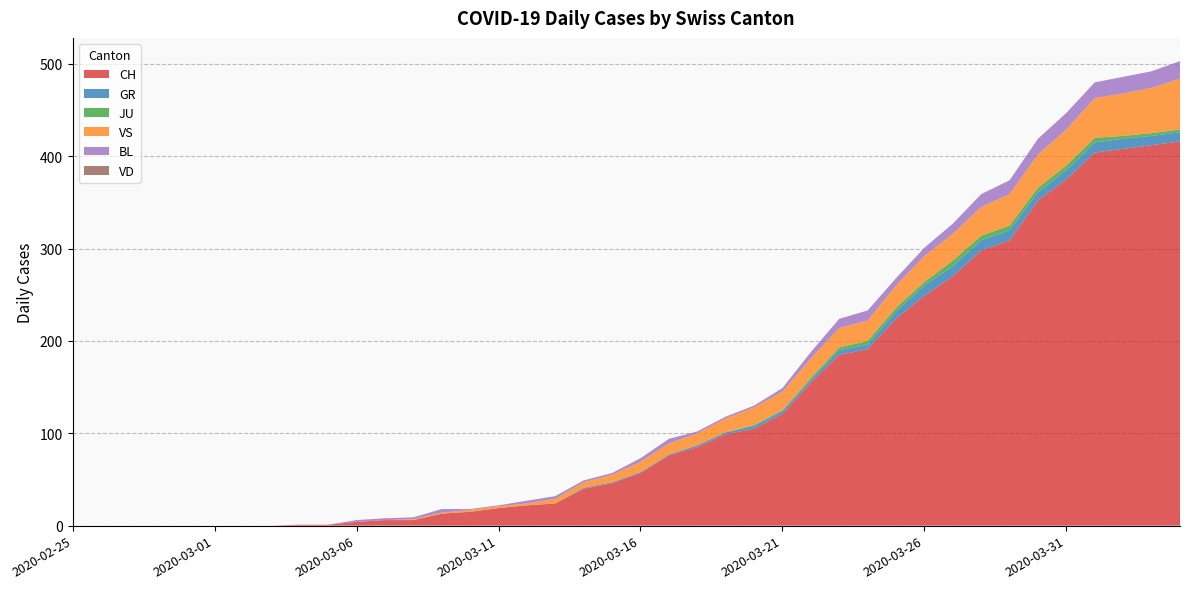

Reading left to right, transcribe all the data shown in this chart.

CH: 2020-02-25=0	2020-02-26=0	2020-02-27=0	2020-02-28=0	2020-02-29=0	2020-03-01=0	2020-03-02=0	2020-03-03=0	2020-03-04=1	2020-03-05=1	2020-03-06=4	2020-03-07=6	2020-03-08=6	2020-03-09=13	2020-03-10=15	2020-03-11=19	2020-03-12=22	2020-03-13=24	2020-03-14=40	2020-03-15=46	2020-03-16=57	2020-03-17=76	2020-03-18=85	2020-03-19=99	2020-03-20=105	2020-03-21=121	2020-03-22=155	2020-03-23=185	2020-03-24=191	2020-03-25=224	2020-03-26=249	2020-03-27=270	2020-03-28=298	2020-03-29=309	2020-03-30=352	2020-03-31=375	2020-04-01=404	2020-04-02=408	2020-04-03=412	2020-04-04=416
GR: 2020-02-25=0	2020-02-26=0	2020-02-27=0	2020-02-28=0	2020-02-29=0	2020-03-01=0	2020-03-02=0	2020-03-03=0	2020-03-04=0	2020-03-05=0	2020-03-06=0	2020-03-07=0	2020-03-08=0	2020-03-09=0	2020-03-10=0	2020-03-11=0	2020-03-12=0	2020-03-13=0	2020-03-14=1	2020-03-15=1	2020-03-16=1	2020-03-17=1	2020-03-18=2	2020-03-19=2	2020-03-20=3	2020-03-21=3	2020-03-22=3	2020-03-23=5	2020-03-24=5	2020-03-25=8	2020-03-26=11	2020-03-27=11	2020-03-28=11	2020-03-29=11	2020-03-30=9	2020-03-31=10	2020-04-01=11	2020-04-02=11	2020-04-03=10	2020-04-04=10
JU: 2020-02-25=0	2020-02-26=0	2020-02-27=0	2020-02-28=0	2020-02-29=0	2020-03-01=0	2020-03-02=0	2020-03-03=0	2020-03-04=0	2020-03-05=0	2020-03-06=0	2020-03-07=0	2020-03-08=0	2020-03-09=0	2020-03-10=0	2020-03-11=0	2020-03-12=0	2020-03-13=0	2020-03-14=0	2020-03-15=0	2020-03-16=0	2020-03-17=0	2020-03-18=0	2020-03-19=0	2020-03-20=1	2020-03-21=1	2020-03-22=2	2020-03-23=3	2020-03-24=4	2020-03-25=4	2020-03-26=4	2020-03-27=6	2020-03-28=5	2020-03-29=5	2020-03-30=5	2020-03-31=5	2020-04-01=5	2020-04-02=3	2020-04-03=3	2020-04-04=3
VS: 2020-02-25=0	2020-02-26=0	2020-02-27=0	2020-02-28=0	2020-02-29=0	2020-03-01=0	2020-03-02=0	2020-03-03=0	2020-03-04=0	2020-03-05=0	2020-03-06=0	2020-03-07=0	2020-03-08=1	2020-03-09=1	2020-03-10=2	2020-03-11=2	2020-03-12=2	2020-03-13=5	2020-03-14=6	2020-03-15=8	2020-03-16=11	2020-03-17=12	2020-03-18=13	2020-03-19=15	2020-03-20=19	2020-03-21=20	2020-03-22=21	2020-03-23=21	2020-03-24=22	2020-03-25=24	2020-03-26=28	2020-03-27=29	2020-03-28=31	2020-03-29=34	2020-03-30=36	2020-03-31=39	2020-04-01=43	2020-04-02=46	2020-04-03=49	2020-04-04=55
BL: 2020-02-25=0	2020-02-26=0	2020-02-27=0	2020-02-28=0	2020-02-29=0	2020-03-01=0	2020-03-02=0	2020-03-03=0	2020-03-04=0	2020-03-05=0	2020-03-06=2	2020-03-07=2	2020-03-08=2	2020-03-09=4	2020-03-10=1	2020-03-11=1	2020-03-12=3	2020-03-13=3	2020-03-14=2	2020-03-15=2	2020-03-16=4	2020-03-17=5	2020-03-18=2	2020-03-19=2	2020-03-20=2	2020-03-21=4	2020-03-22=7	2020-03-23=10	2020-03-24=11	2020-03-25=8	2020-03-26=9	2020-03-27=11	2020-03-28=14	2020-03-29=15	2020-03-30=17	2020-03-31=18	2020-04-01=17	2020-04-02=18	2020-04-03=18	2020-04-04=19
VD: 2020-02-25=0	2020-02-26=0	2020-02-27=0	2020-02-28=0	2020-02-29=0	2020-03-01=0	2020-03-02=0	2020-03-03=0	2020-03-04=0	2020-03-05=0	2020-03-06=0	2020-03-07=0	2020-03-08=0	2020-03-09=0	2020-03-10=0	2020-03-11=0	2020-03-12=0	2020-03-13=0	2020-03-14=0	2020-03-15=0	2020-03-16=0	2020-03-17=0	2020-03-18=0	2020-03-19=0	2020-03-20=0	2020-03-21=0	2020-03-22=0	2020-03-23=0	2020-03-24=0	2020-03-25=0	2020-03-26=0	2020-03-27=0	2020-03-28=0	2020-03-29=0	2020-03-30=0	2020-03-31=0	2020-04-01=0	2020-04-02=0	2020-04-03=0	2020-04-04=0